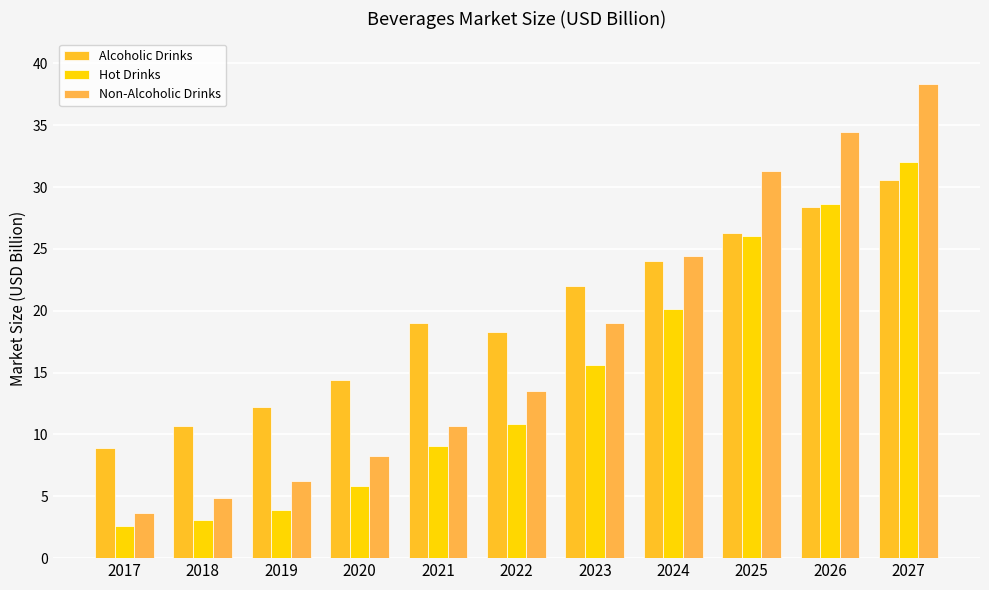

Rank the categories by Alcoholic Drinks value from lowest to highest.

2017, 2018, 2019, 2020, 2022, 2021, 2023, 2024, 2025, 2026, 2027